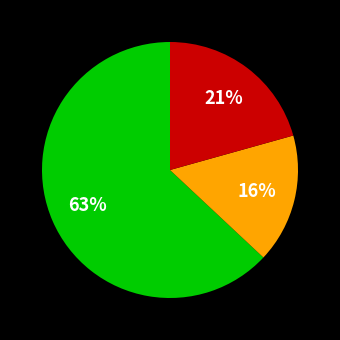

Does any single category account for the majority?

Yes